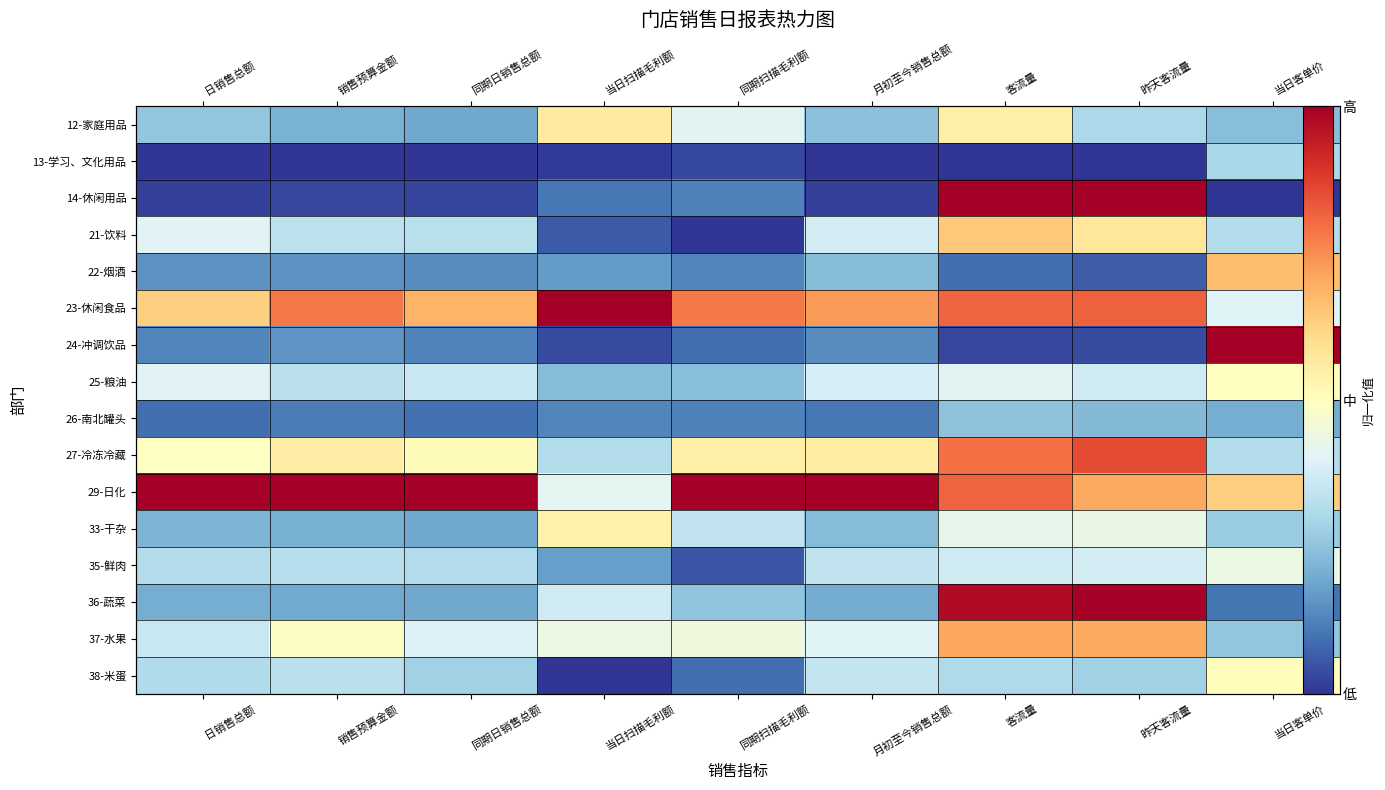

The 36-蔬菜 series shows 0.2 at 同期日销售总额. True or false?

True